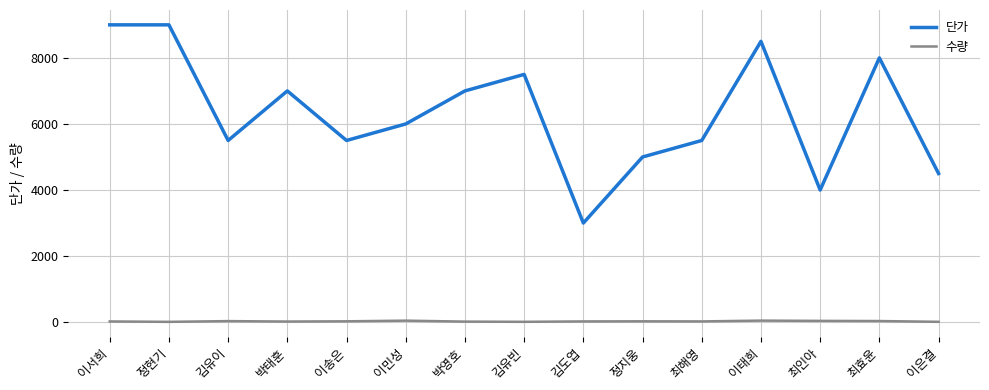

Which series has the largest total across all categories?

단가